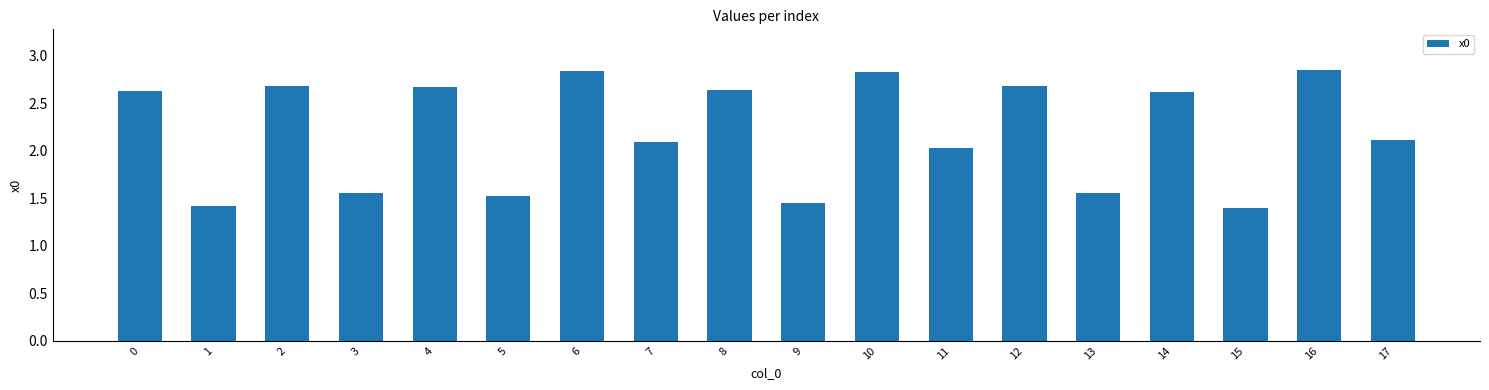

How many bars are there in total?

18